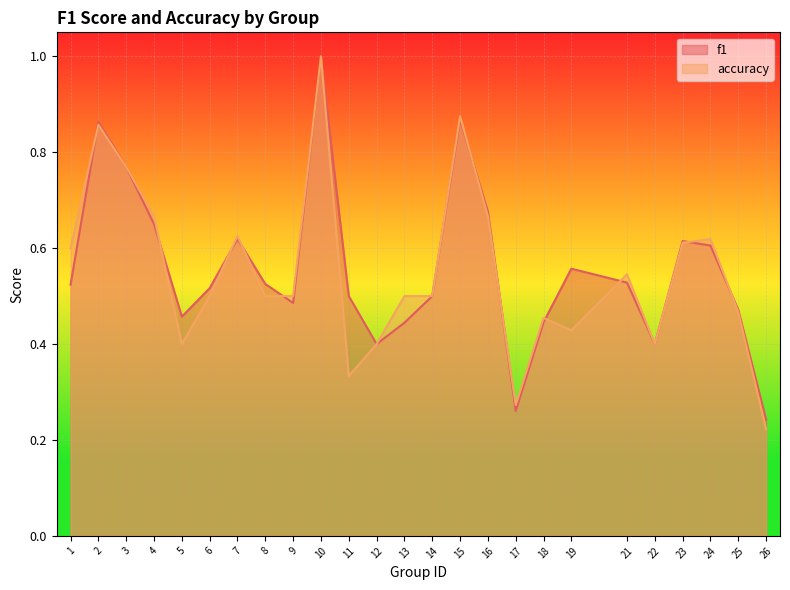

Count the number of categories in the chart.

25